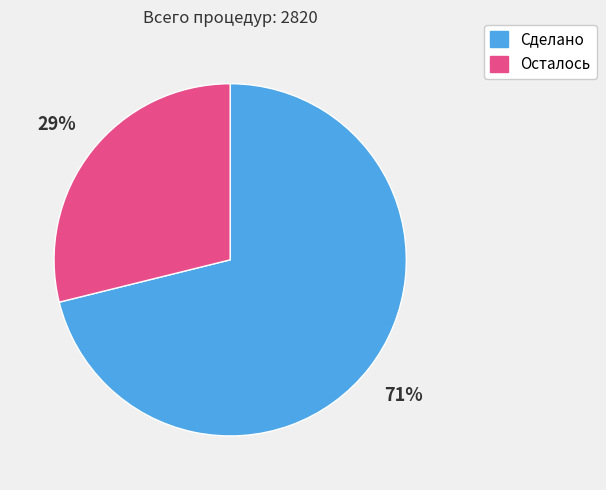

Is the sum of Сделано and Осталось greater than half?

Yes